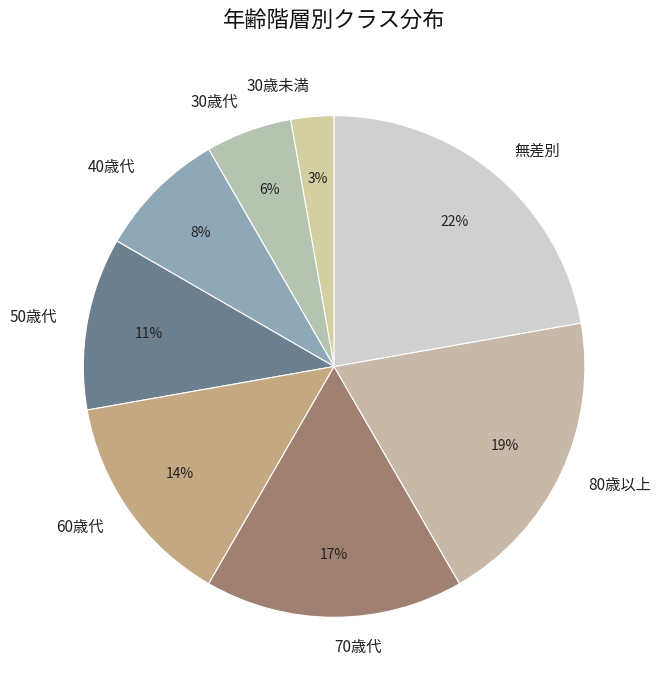

What percentage is the 無差別 slice, to the nearest percent?

22%